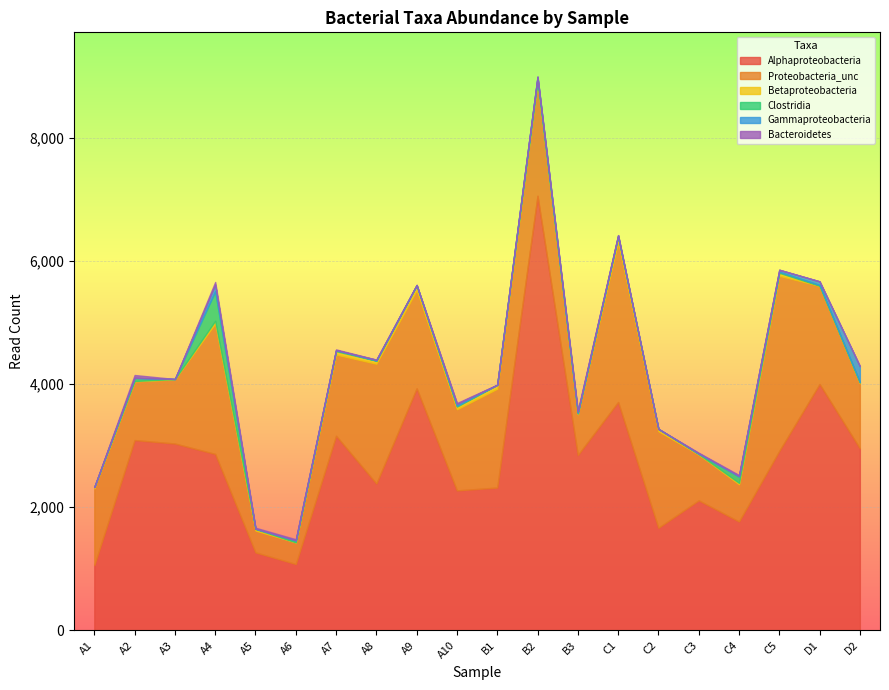

How many lines are shown in the chart?

6